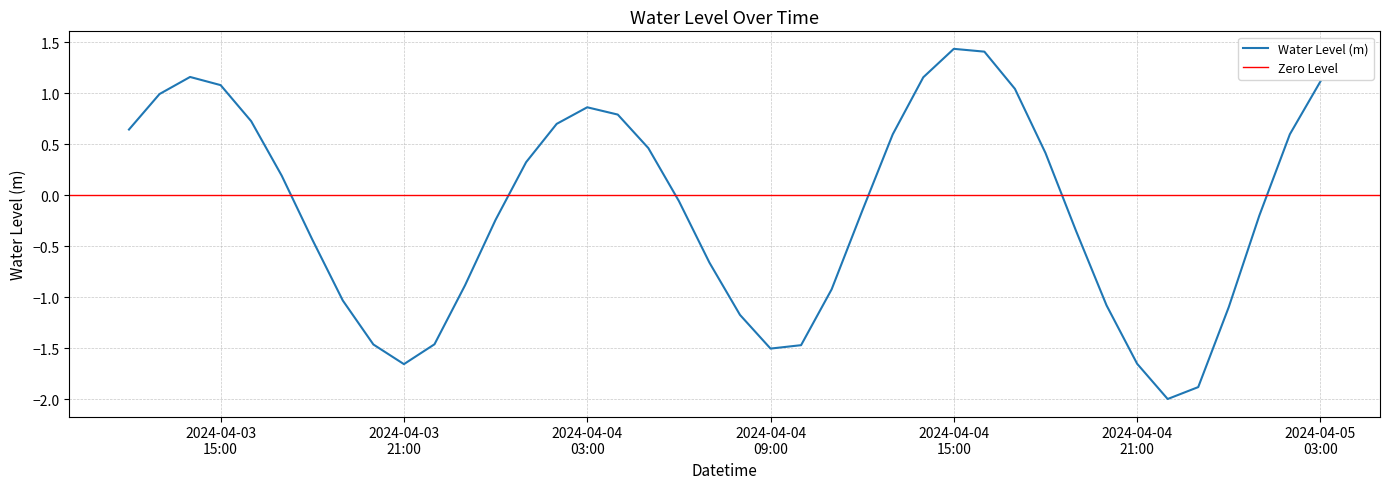

What is the maximum value for Water Level (m)?

1.4